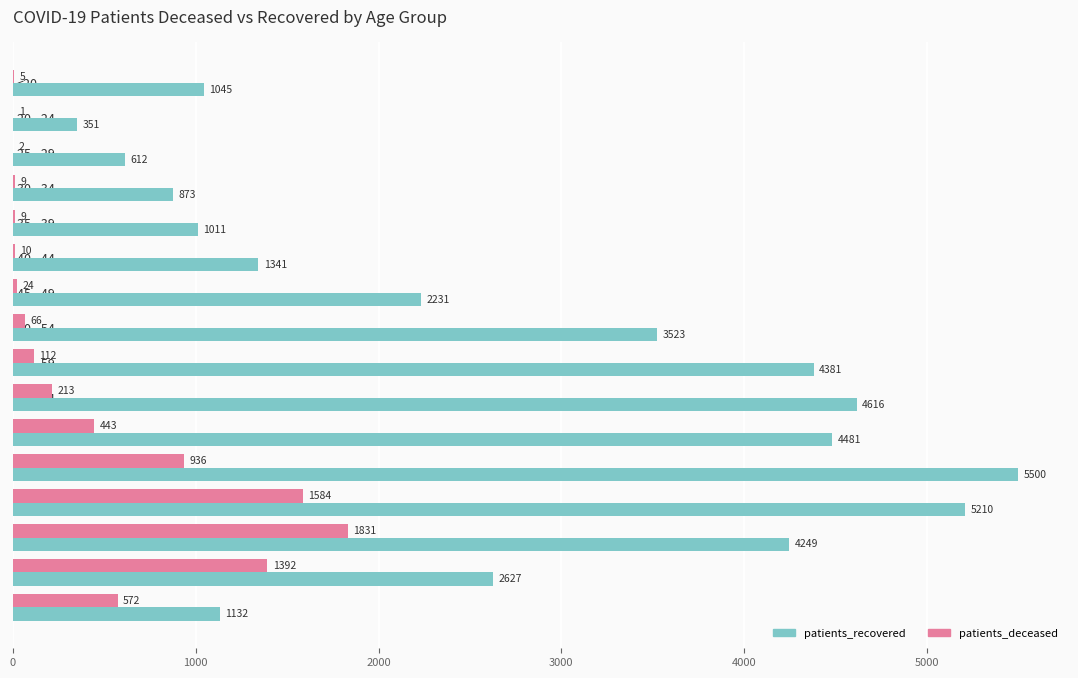

The value of patients_recovered at 85 - 89 is 4368. True or false?

False